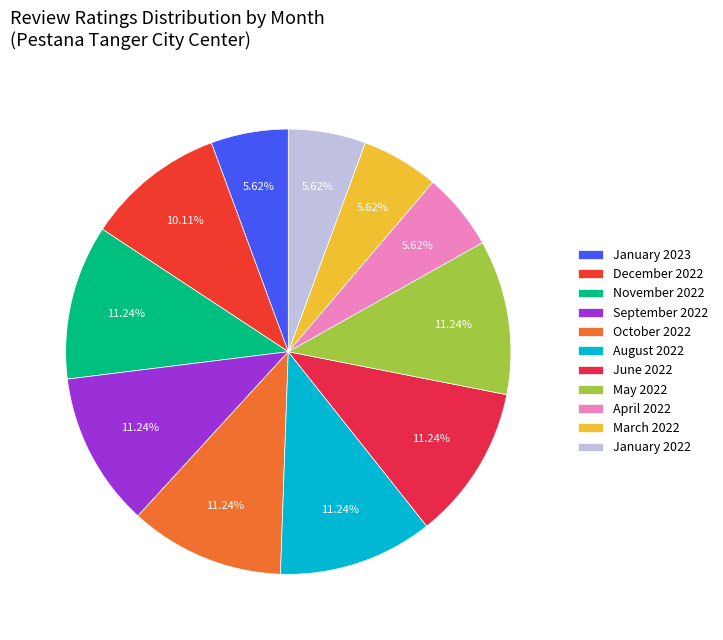

Is there a majority slice in this chart?

No